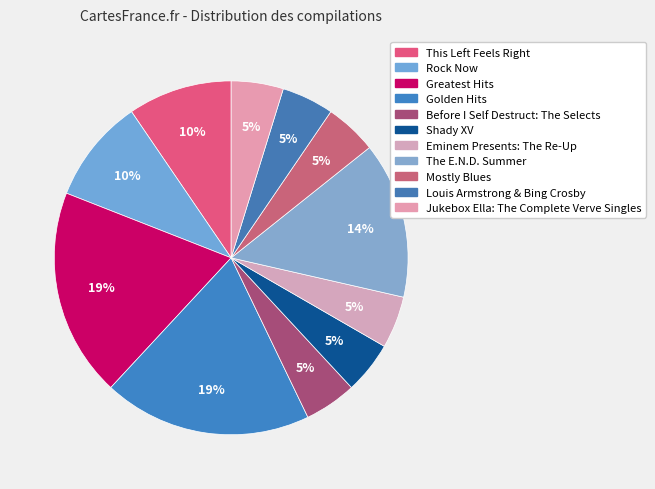

How many slices are in this pie chart?

11